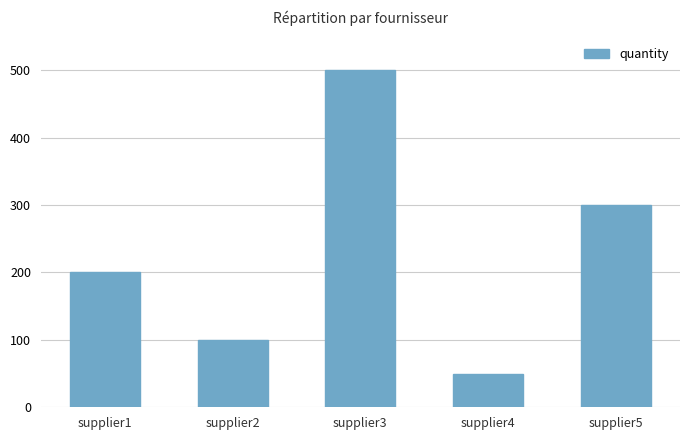

What is the difference between the values at supplier2 and supplier3?

400